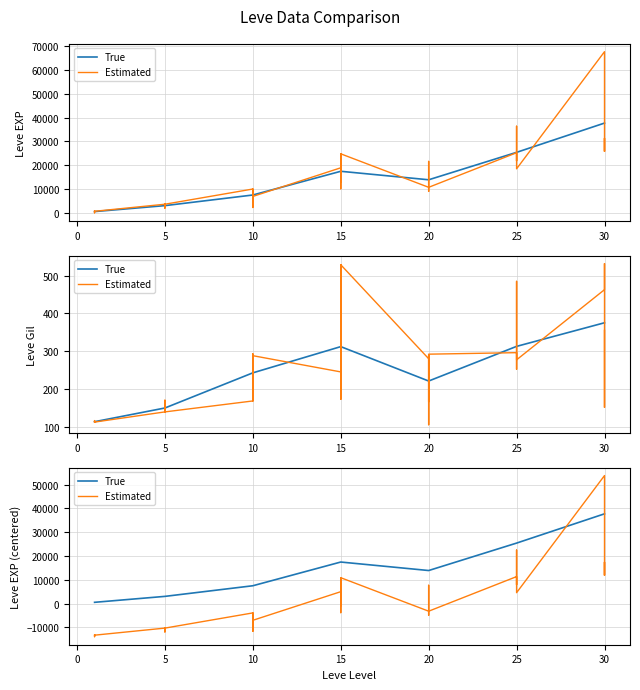

How many interior local valleys does the Leve EXP series have?

12